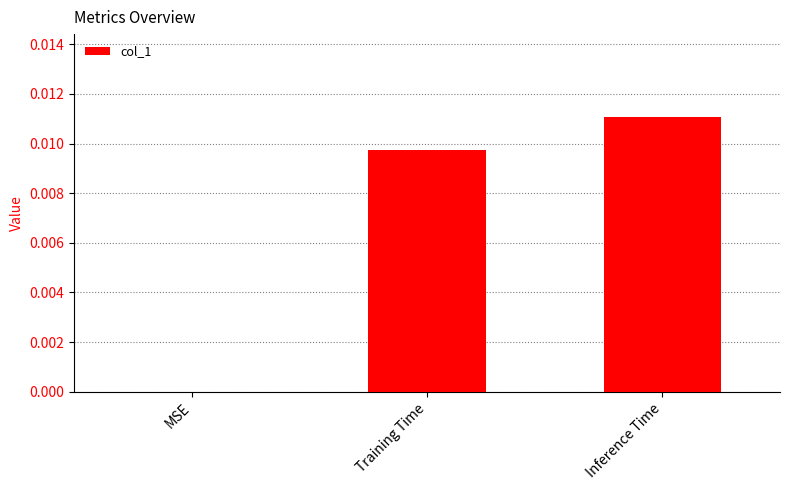

How many values are above zero?

2